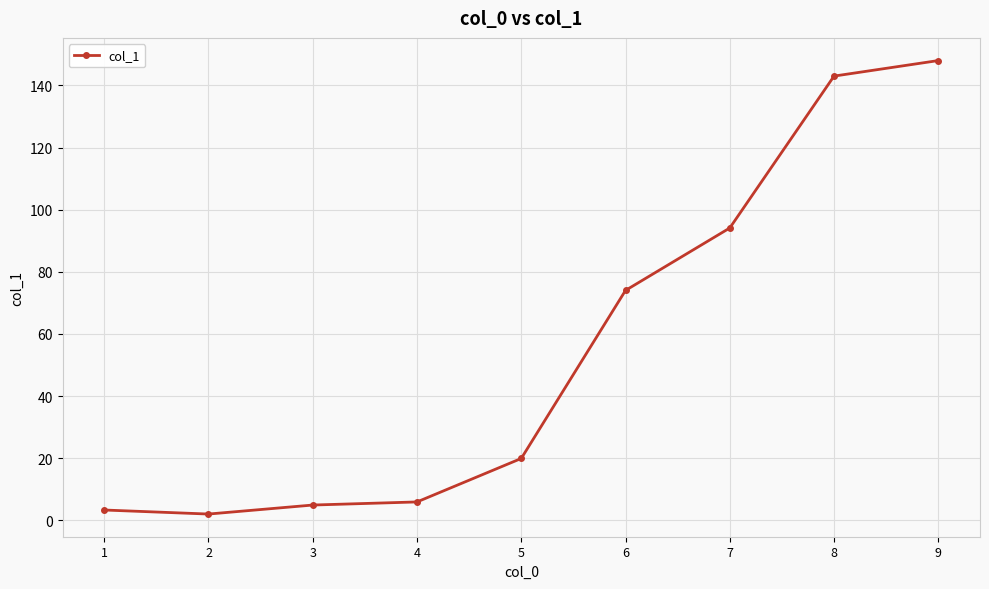

Where is the first local minimum?

2